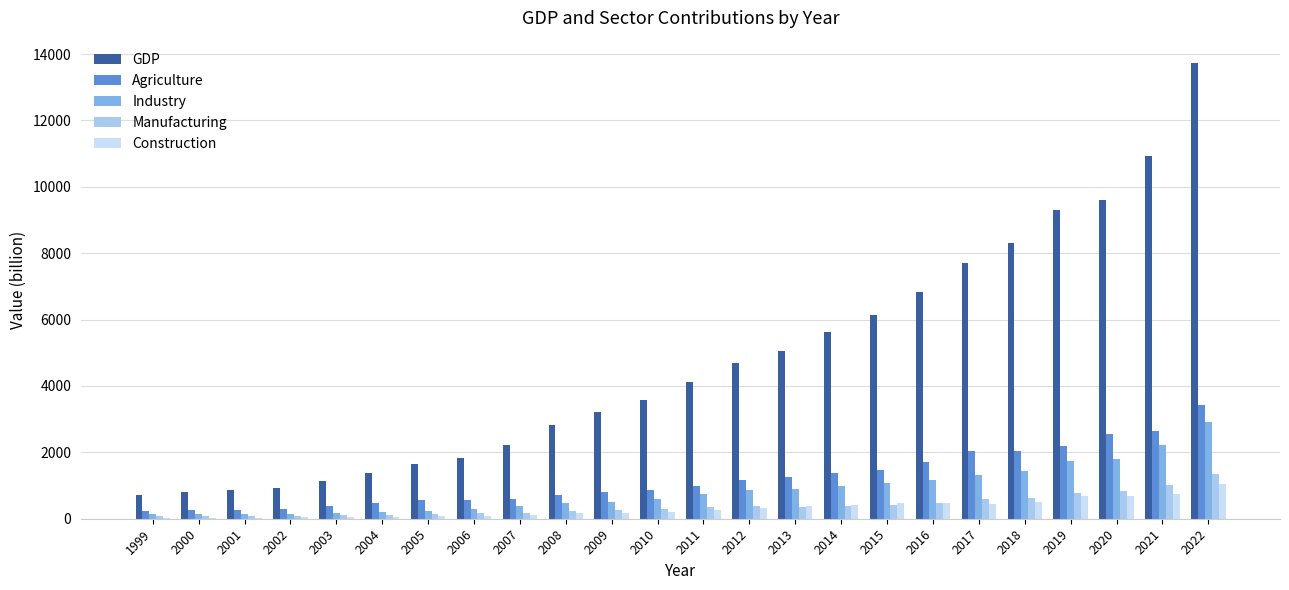

List the labels in order of Construction value, largest first.

2022, 2021, 2019, 2020, 2018, 2016, 2015, 2017, 2014, 2013, 2012, 2011, 2010, 2009, 2008, 2007, 2006, 2005, 2004, 2003, 2002, 2001, 2000, 1999